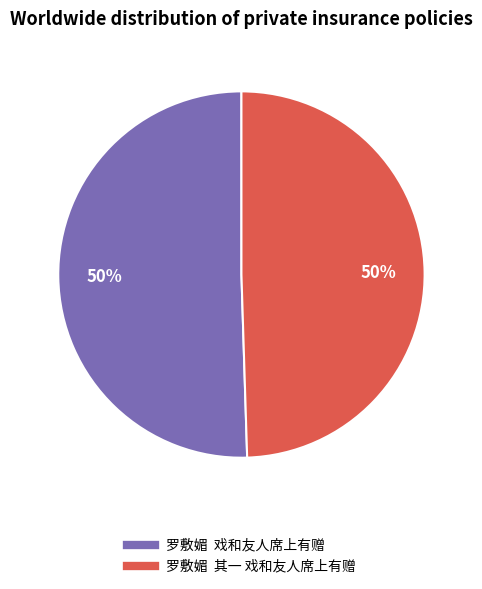

The 罗敷媚 戏和友人席上有赠 slice represents 61% of the pie. True or false?

False